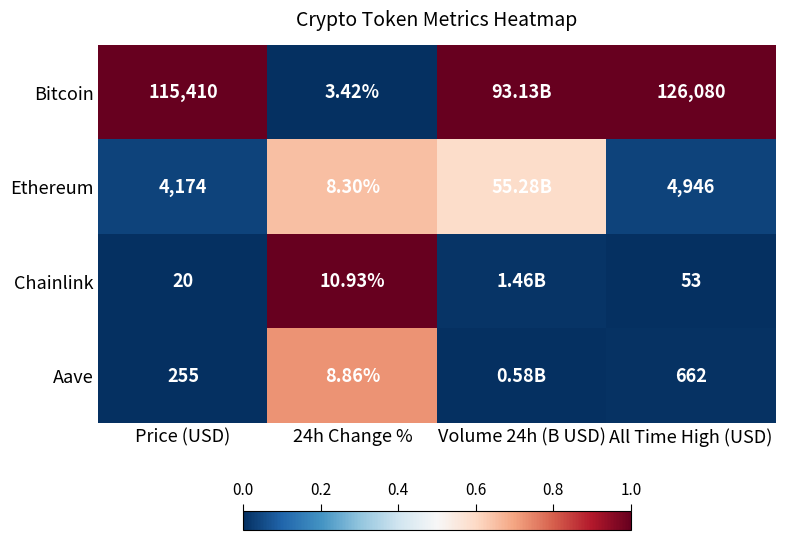

Is the value of Bitcoin at All Time High (USD) greater than the value of Ethereum at Price (USD)?

Yes